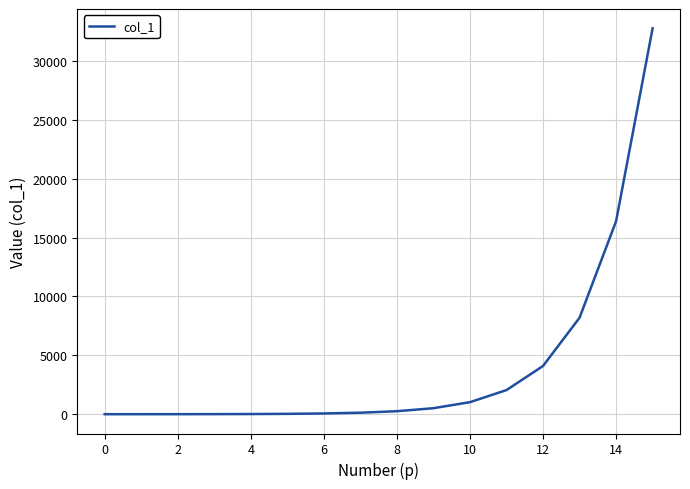

What is the smallest value displayed?

1